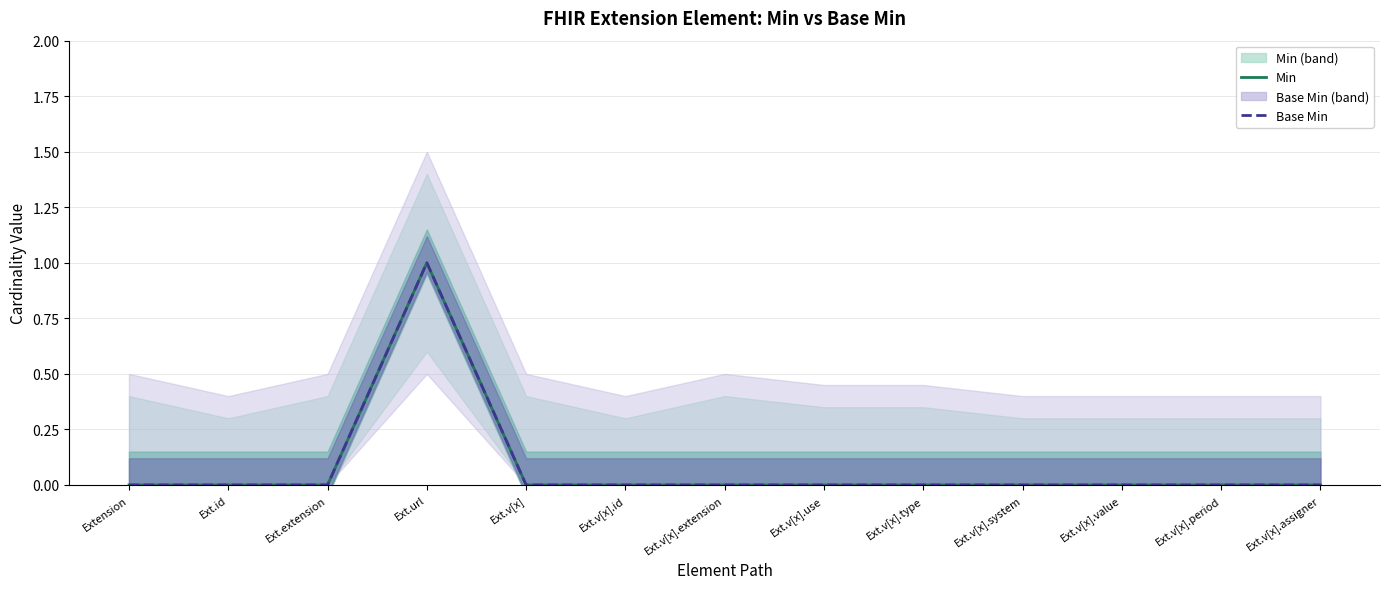

Is this an area chart (filled region under the line)?

No